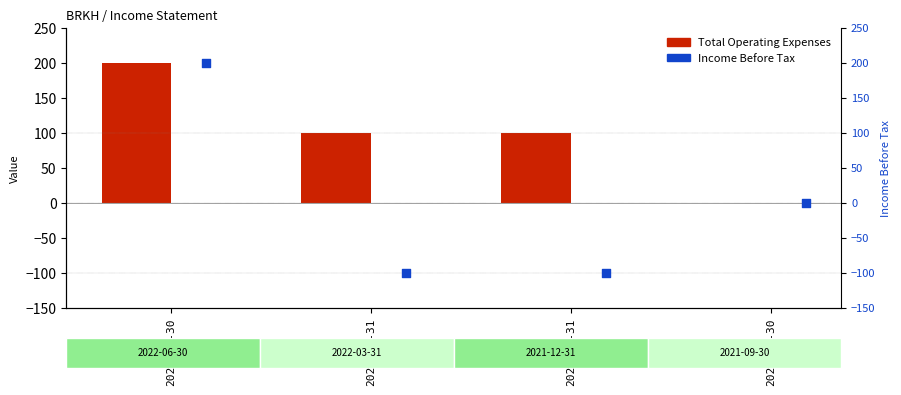

Which series has the largest total across all categories?

Total Operating Expenses